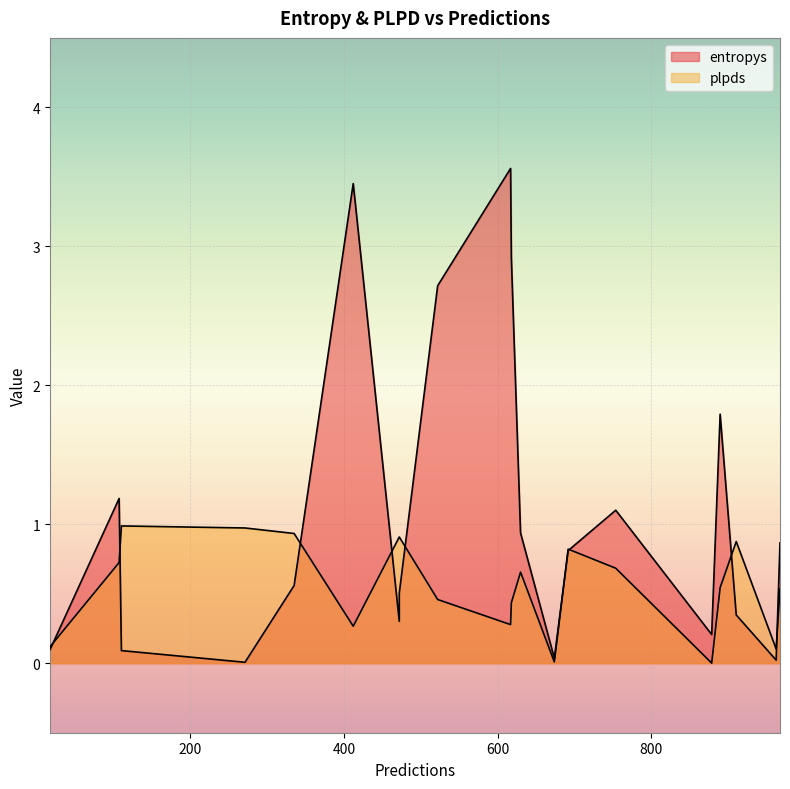

What is the approximate value of entropys at 911?

0.3